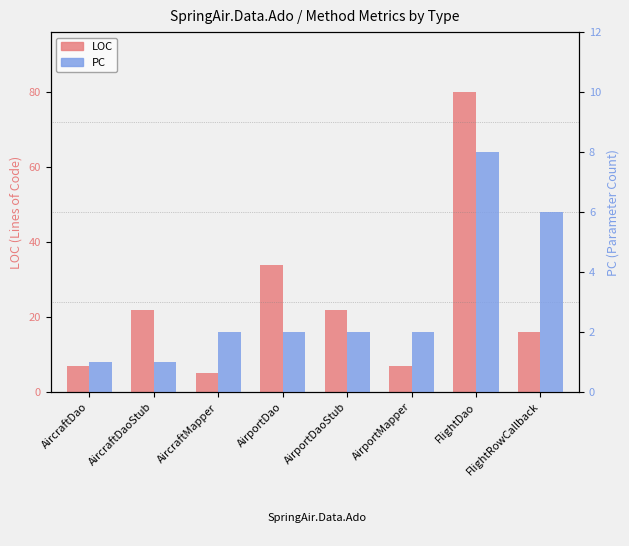

What is the difference between the second highest and minimum values in the LOC series?

29